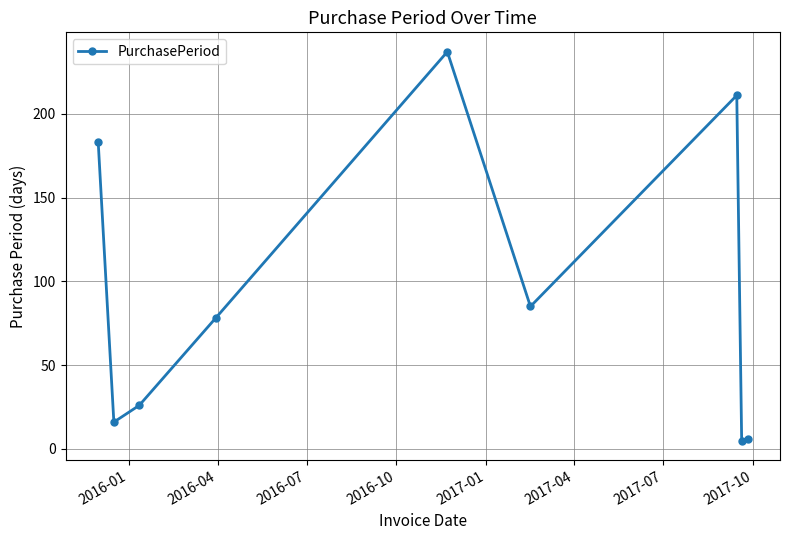

What is the maximum value shown in the chart?

237